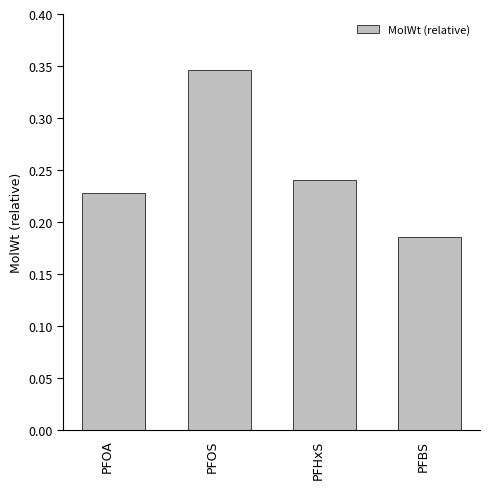

At which category does the chart reach its peak across all series?

PFOS